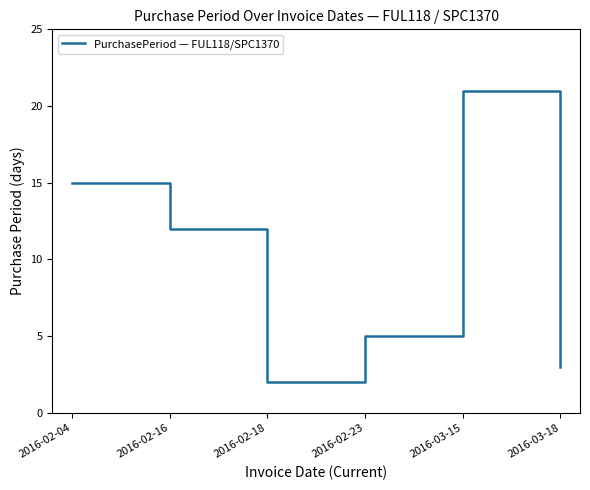

Rank the categories by value from lowest to highest.

2016-02-18, 2016-03-18, 2016-02-23, 2016-02-16, 2016-02-04, 2016-03-15